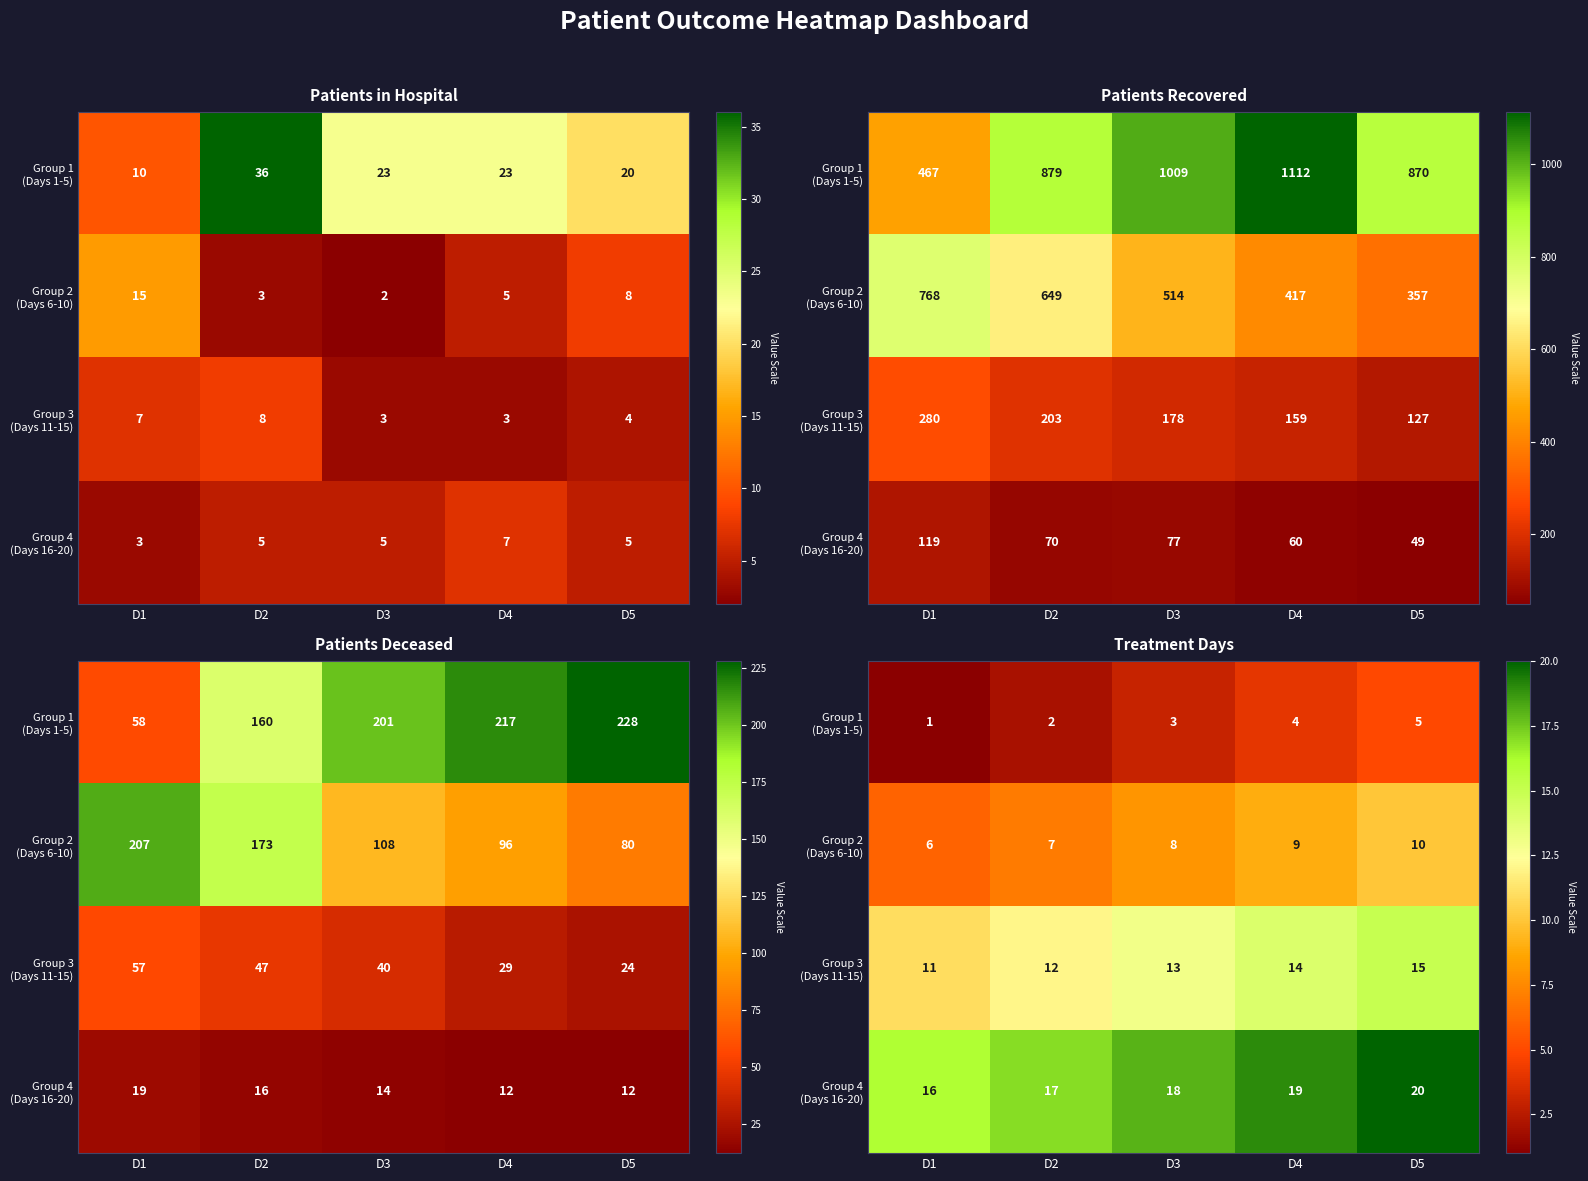

Where does the Group 3 (Days 11-15) series first go above 13?

D4